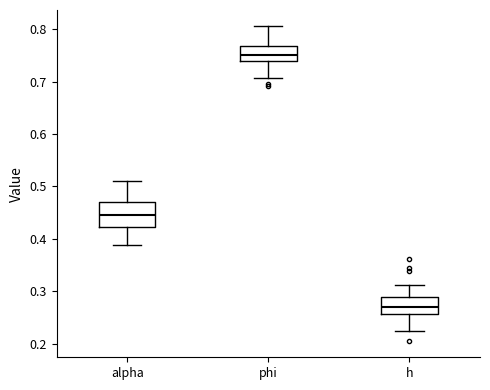

Which box is the tallest, from its lower edge to its upper edge?

alpha